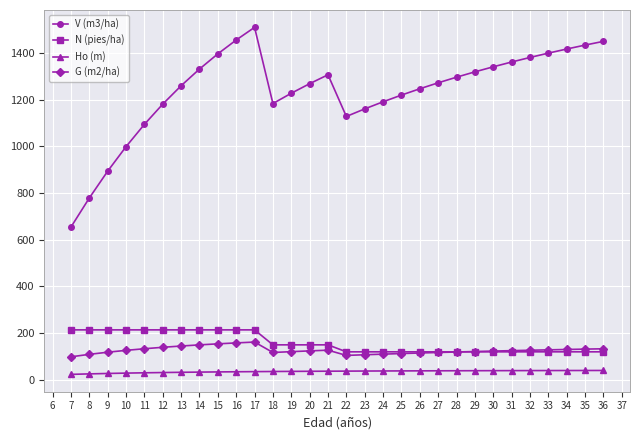

What is the difference between the highest and lowest values at 16?

1421.5